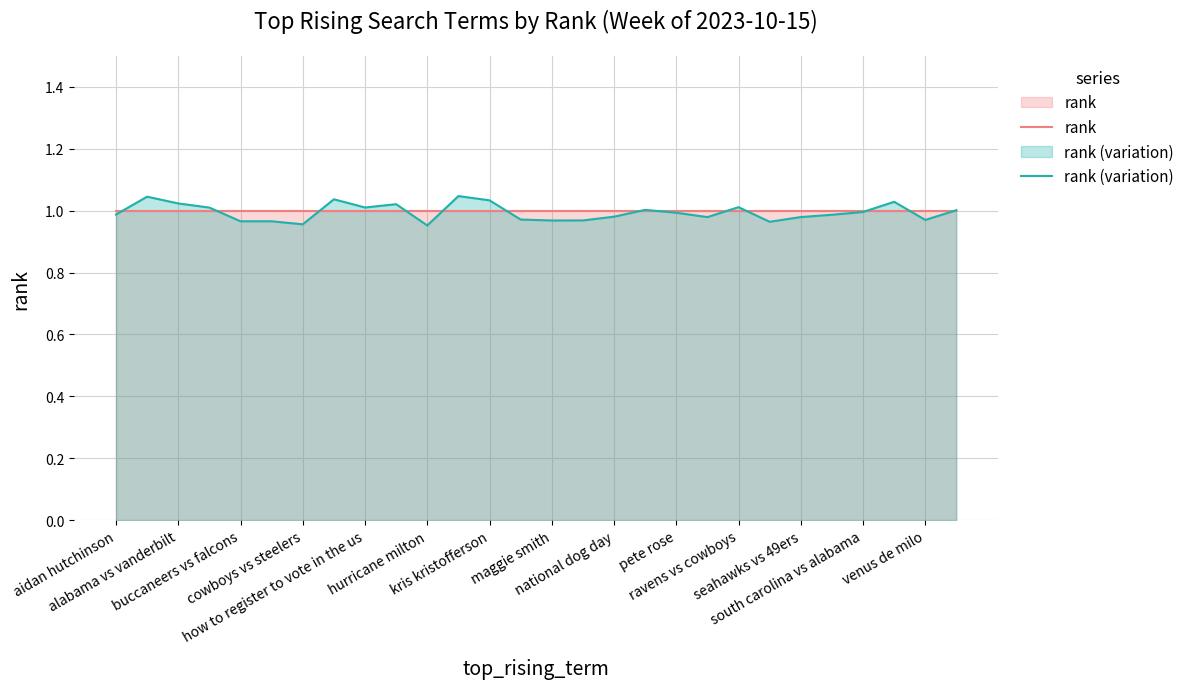

After their last crossing, which series has the higher values: rank or rank (variation)?

rank (variation)